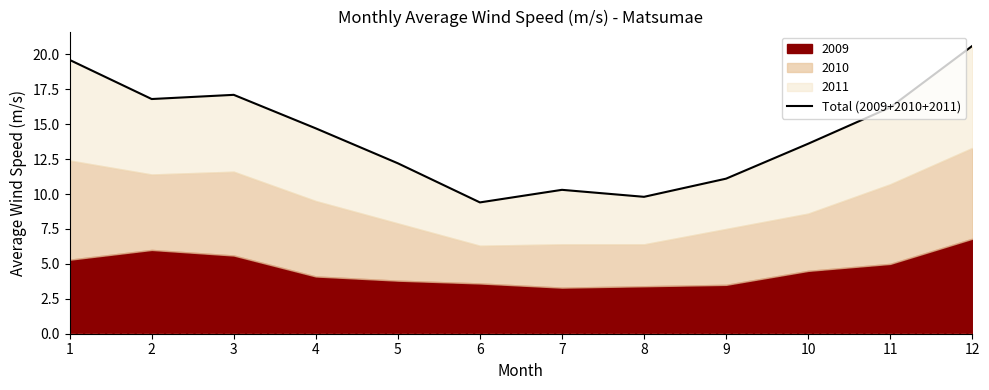

Approximately how many times larger is the value at 5 compared to 8?

1.2